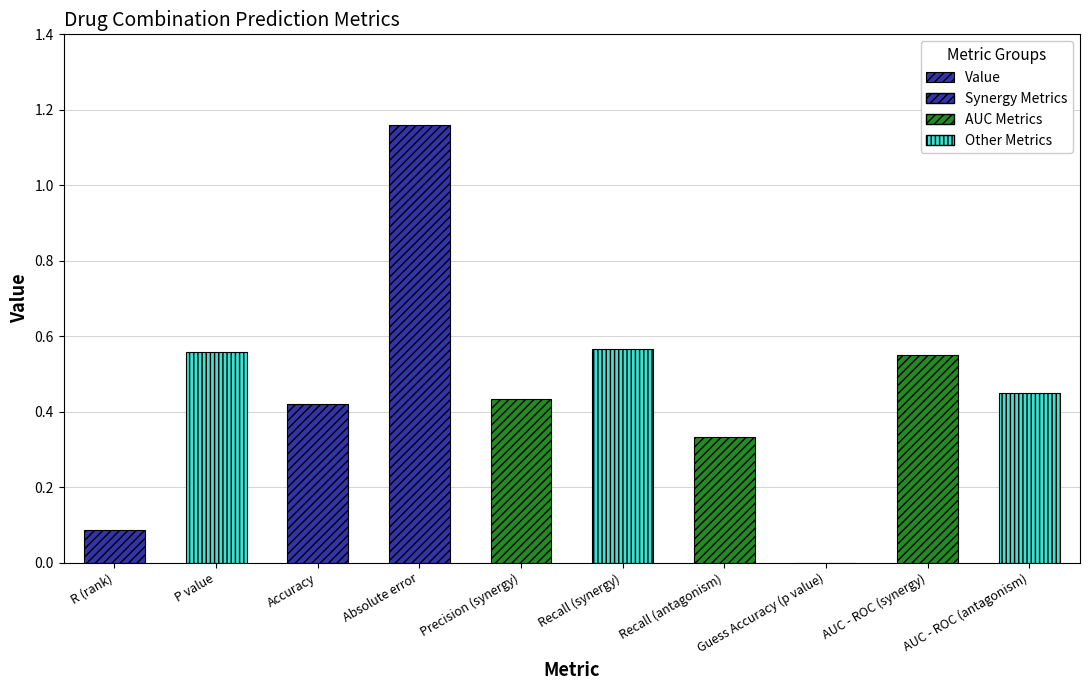

Is it true that the value at R (rank) is 0.1?

True